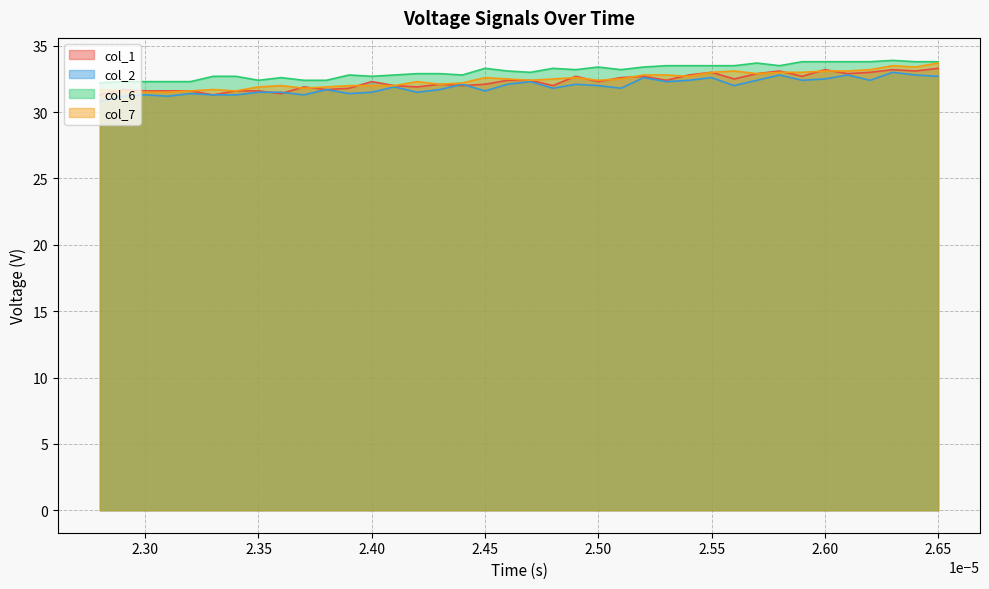

What is the minimum value shown in the chart?

30.8